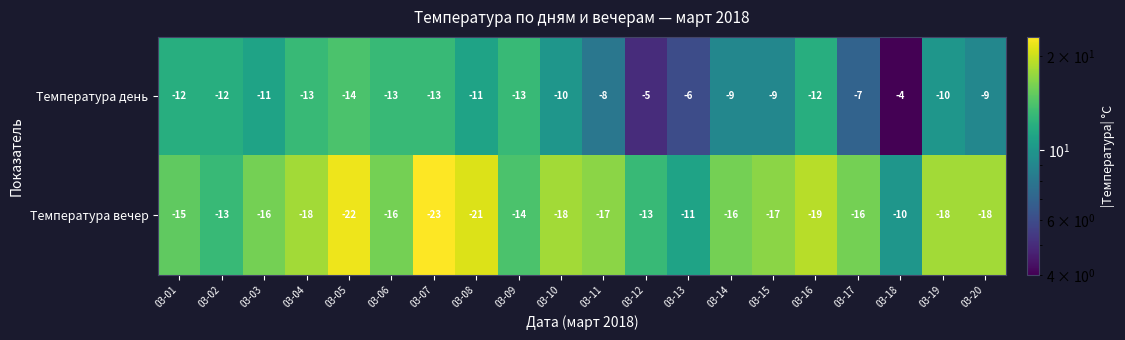

Between 03-10 and 03-16, which series saw the biggest shift?

Температура день